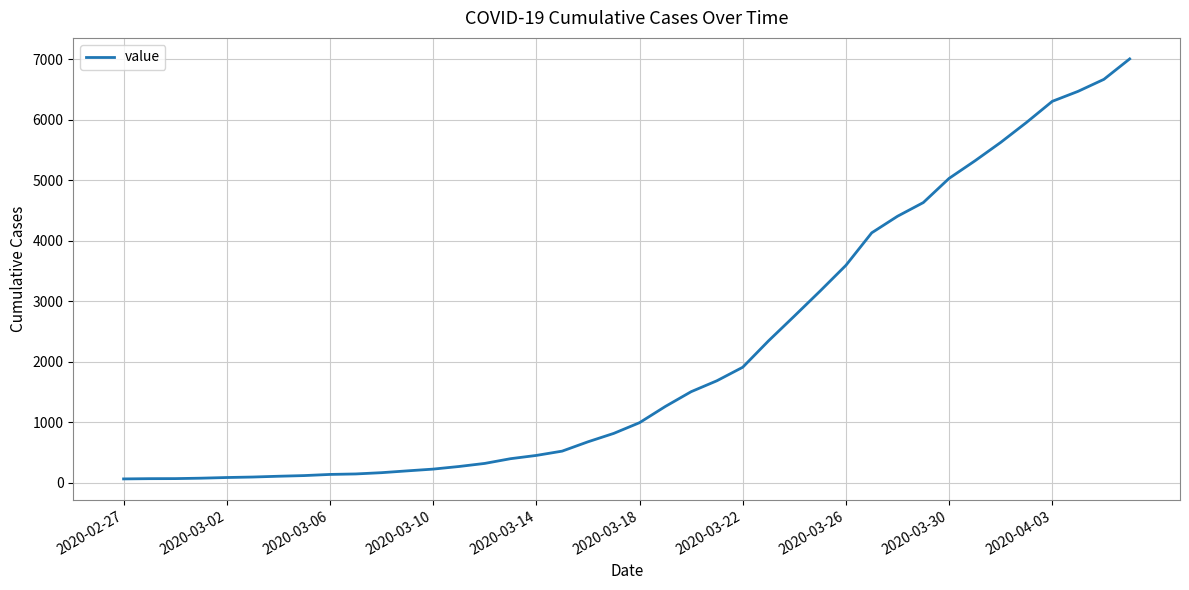

What is the maximum value shown in the chart?

7004